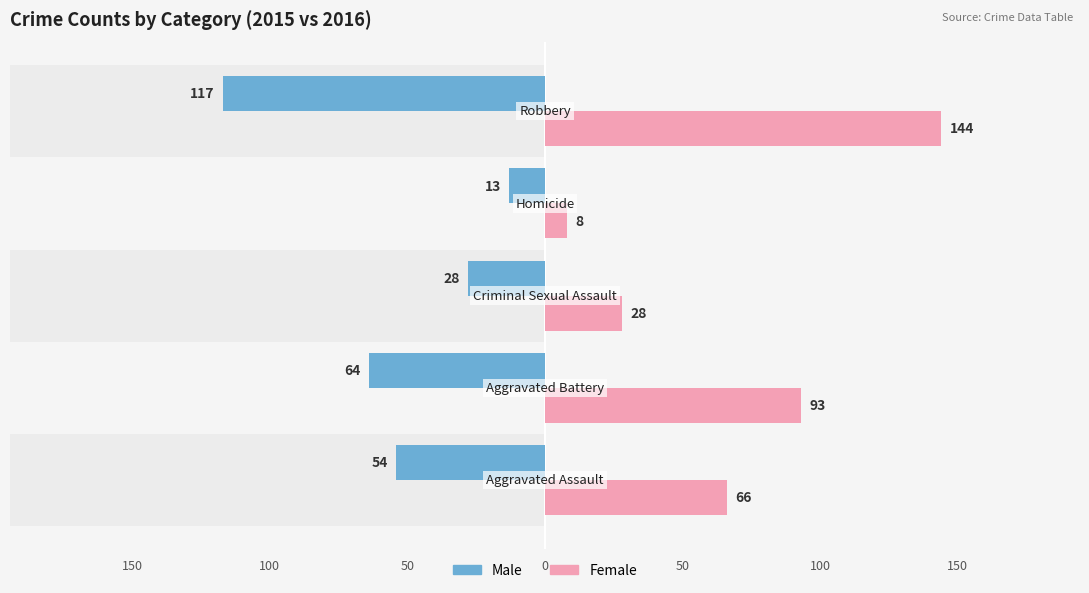

Are the bars grouped side by side (vs. stacked)?

Yes